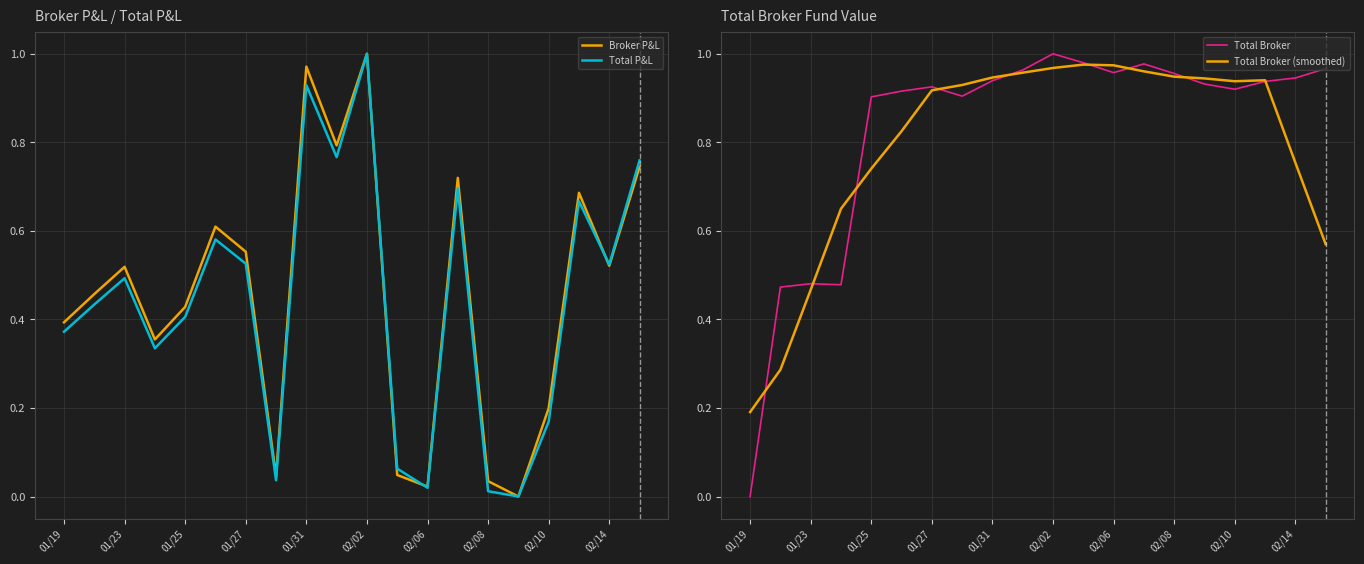

Which series has the largest total across all categories?

Total Broker